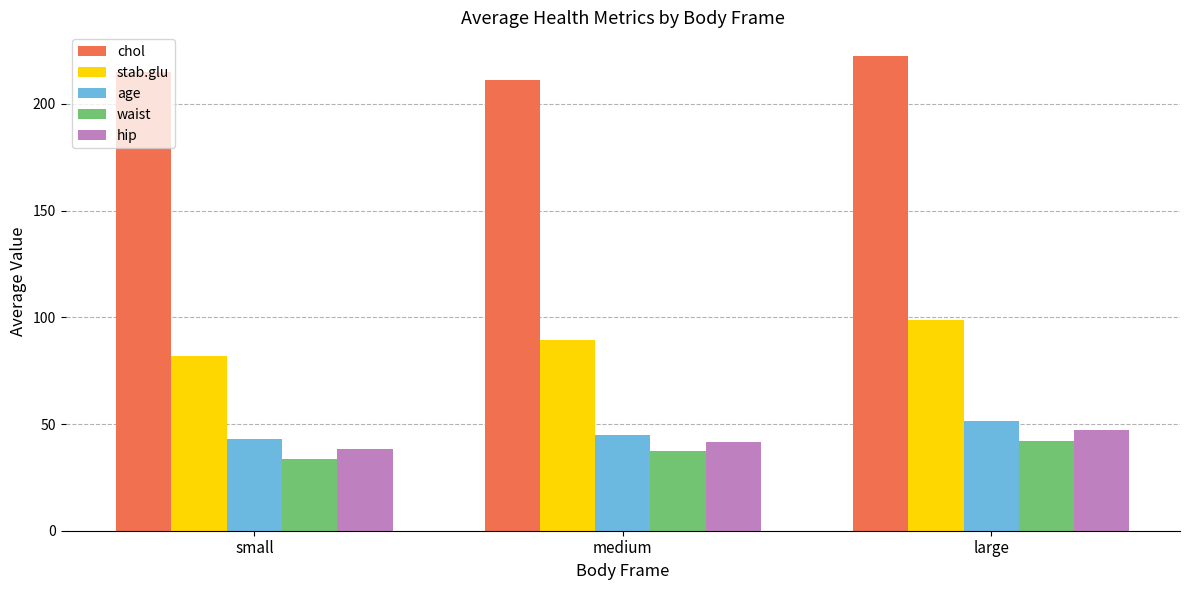

Reading right to left, list all the values displayed in this chart.

chol: 222.4	211.2	215.0
stab.glu: 98.7	89.3	82.0
age: 51.2	44.8	43.1
waist: 42.1	37.2	33.5
hip: 47.3	41.5	38.2